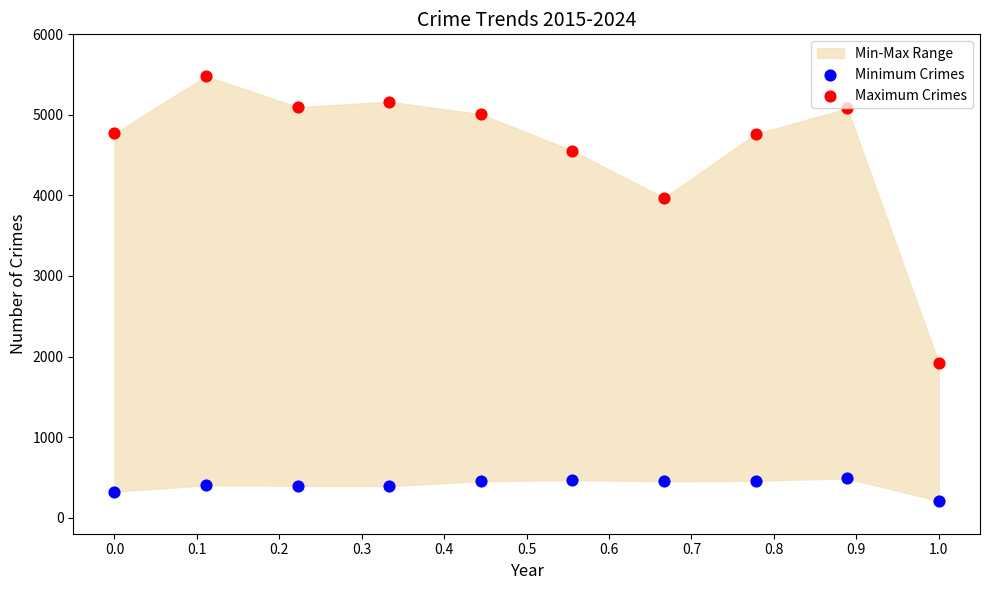

Which series contains the lowest Y value?

Minimum Crimes